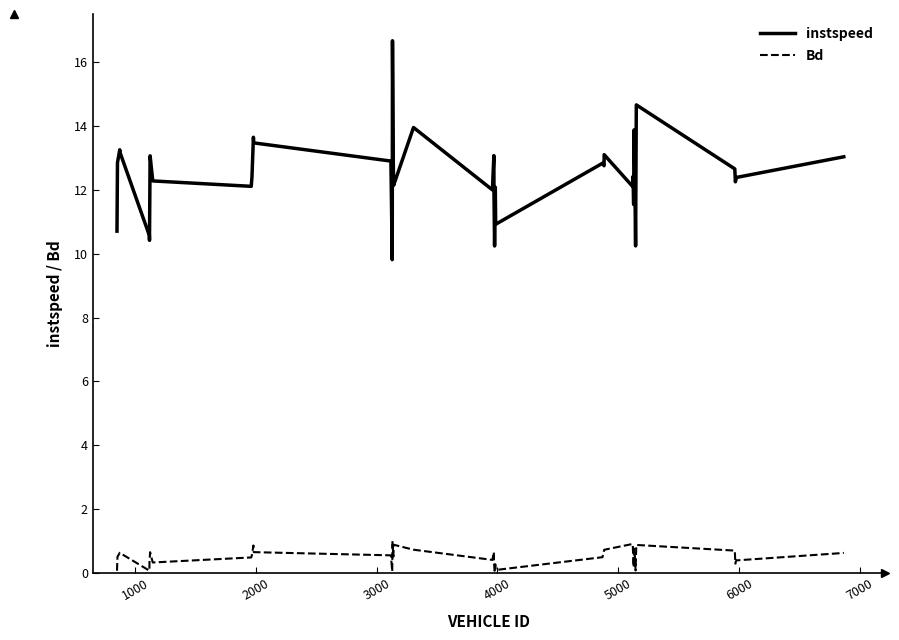

What is the difference between the maximum and minimum values in the Bd series?

0.9